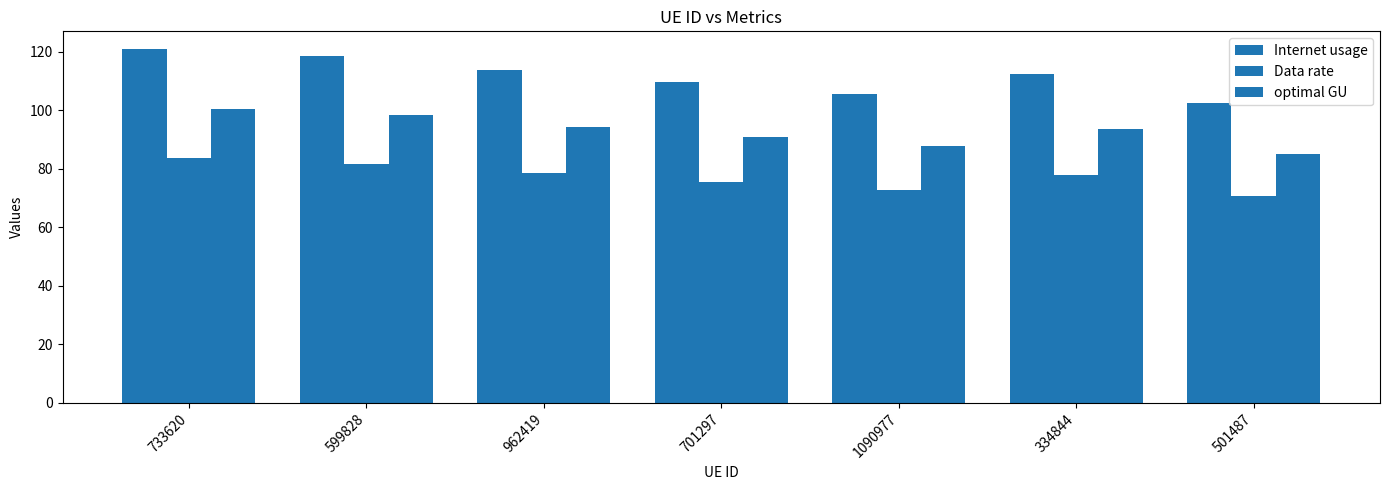

How many bars are there in each group?

3